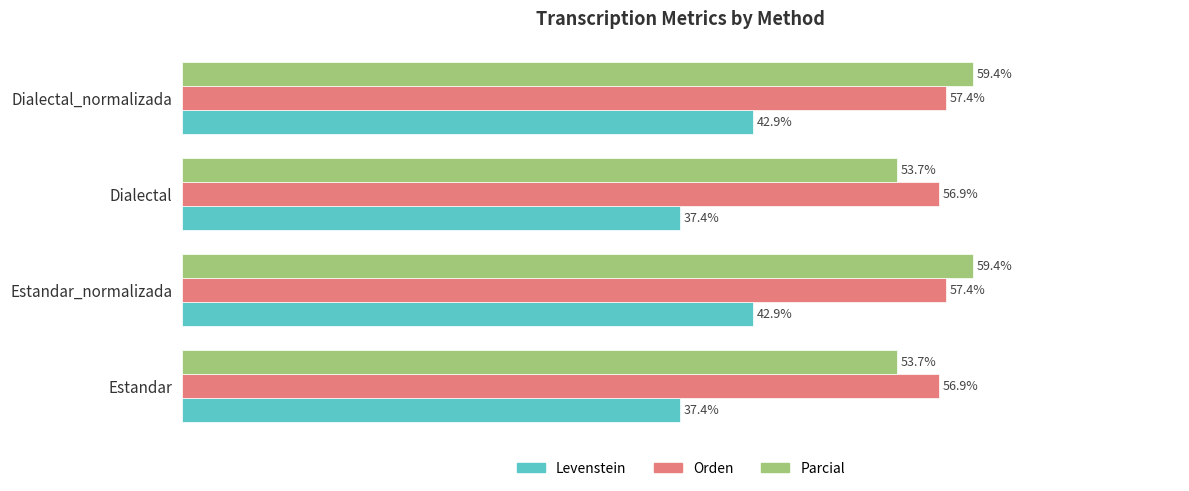

Rank the series by their maximum value, from lowest to highest.

Levenstein, Orden, Parcial